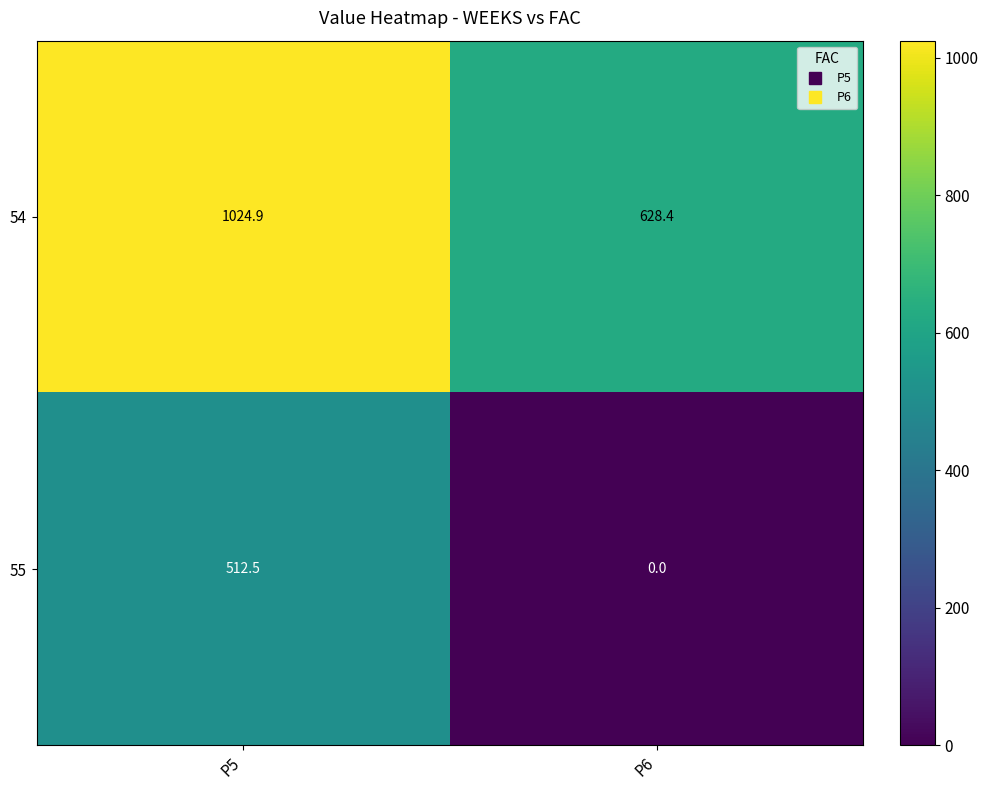

Reading left to right, transcribe all the data shown in this chart.

54: 1024.9	628.4
55: 512.5	0.0